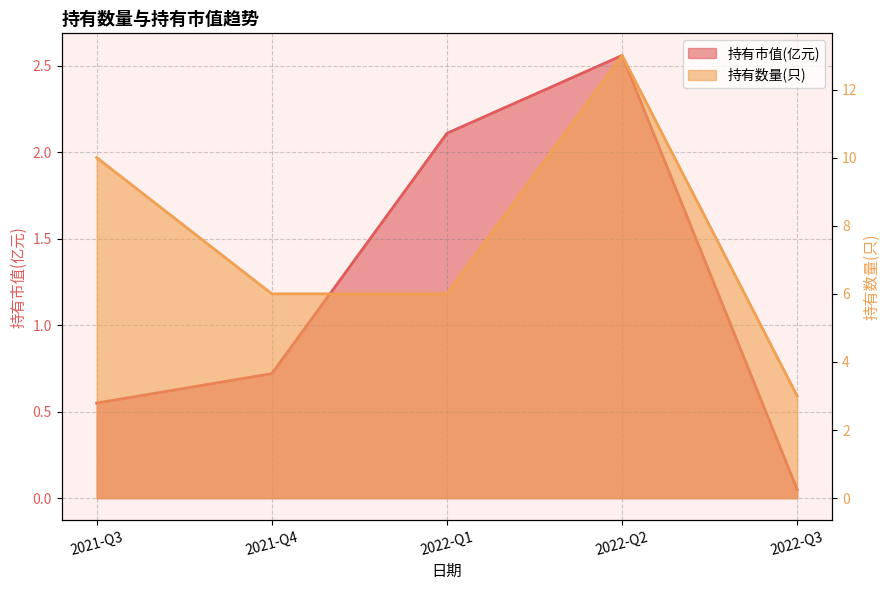

What are all the series names shown in the legend?

持有市值(亿元), 持有数量(只)